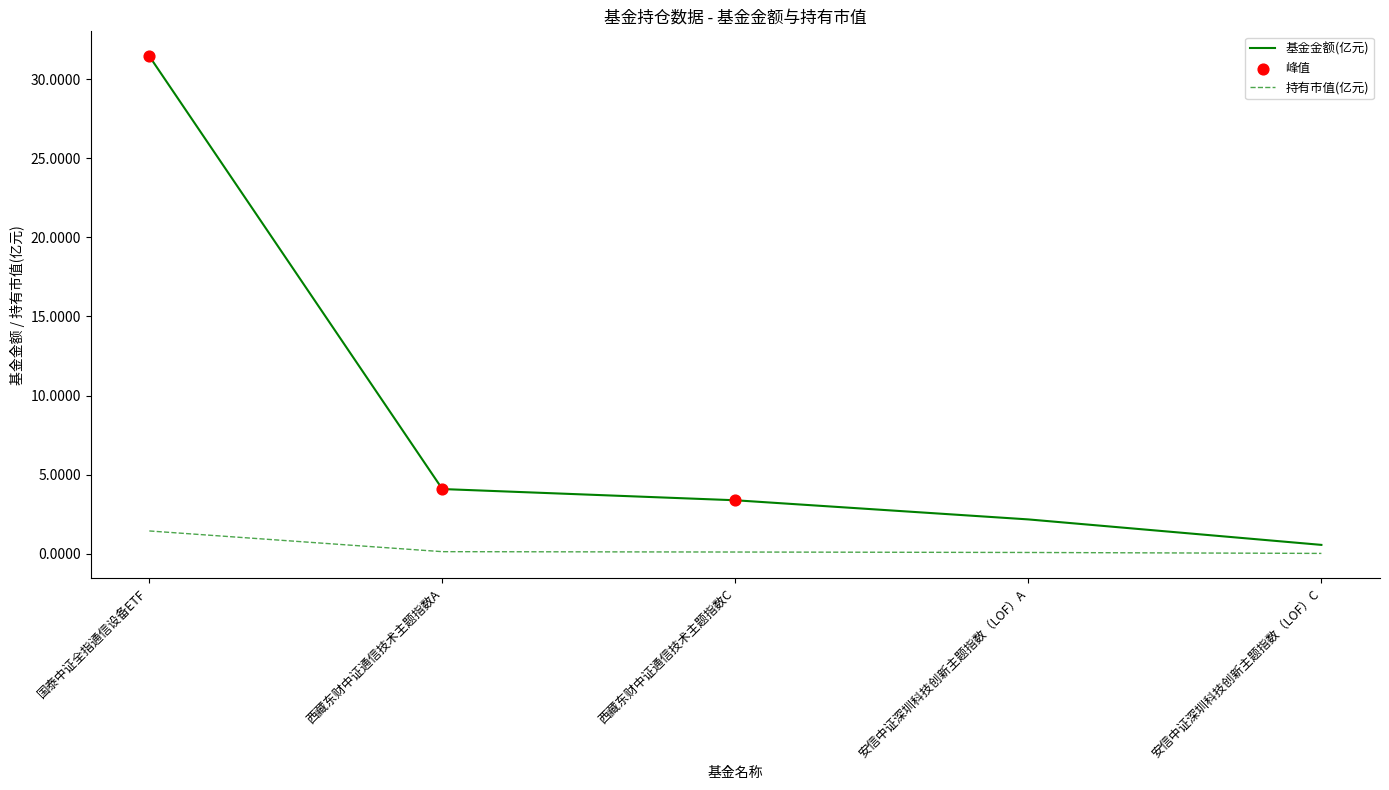

Which series has the largest range (max minus min)?

基金金额(亿元)